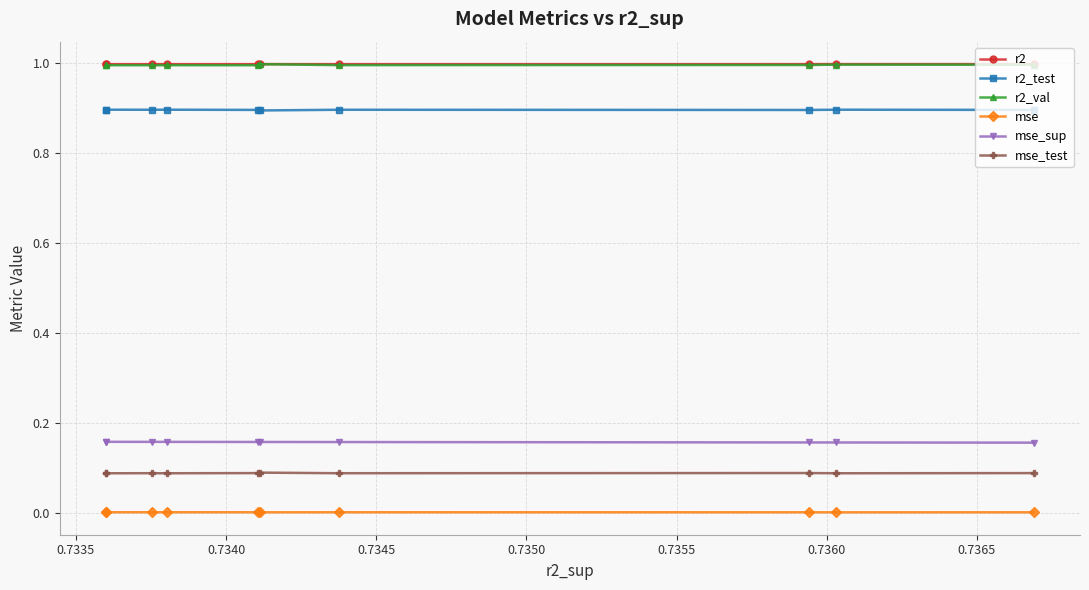

True or false: mse and r2_test cross at least once.

False